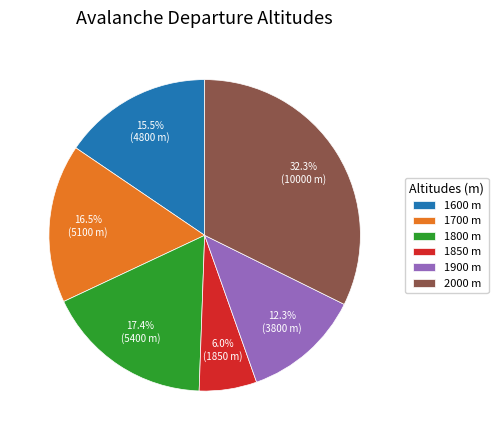

Is there any slice that represents more than half of the pie?

No